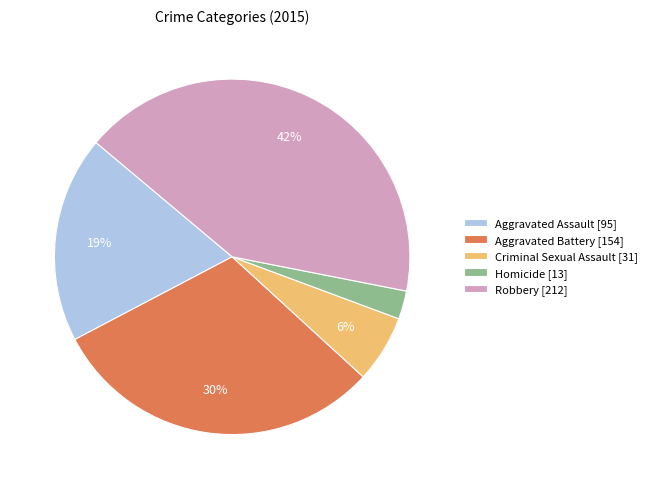

How many slices are in this pie chart?

5